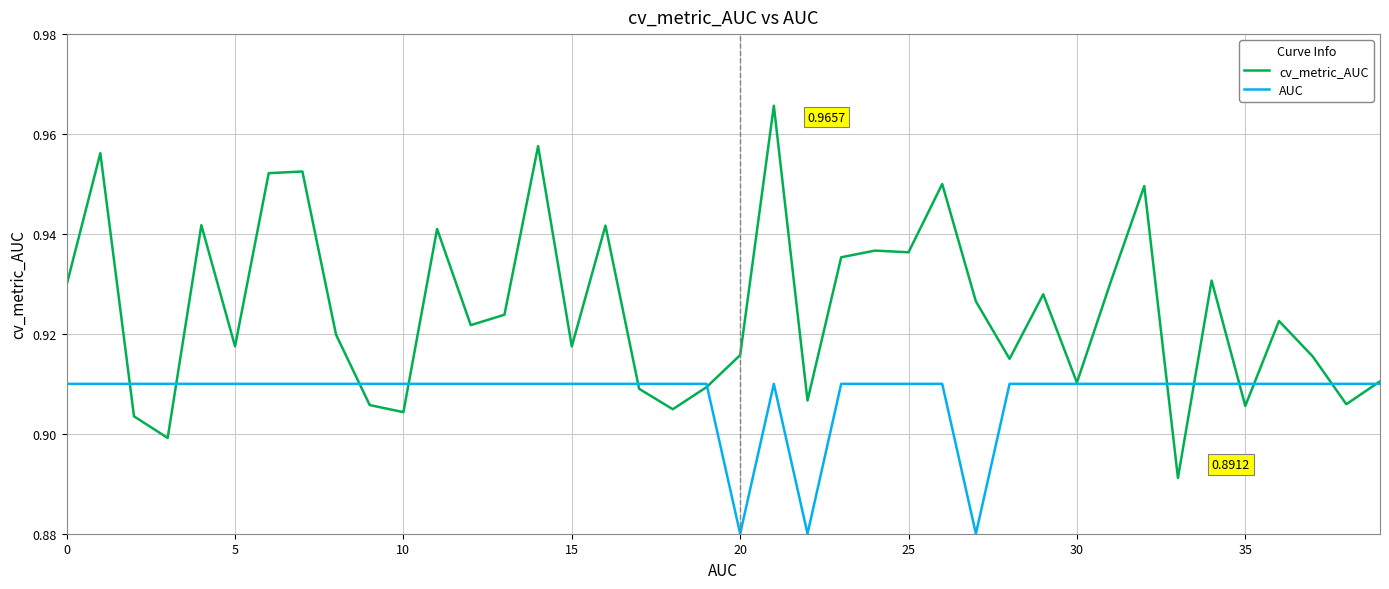

Which series has the largest total across all categories?

cv_metric_AUC